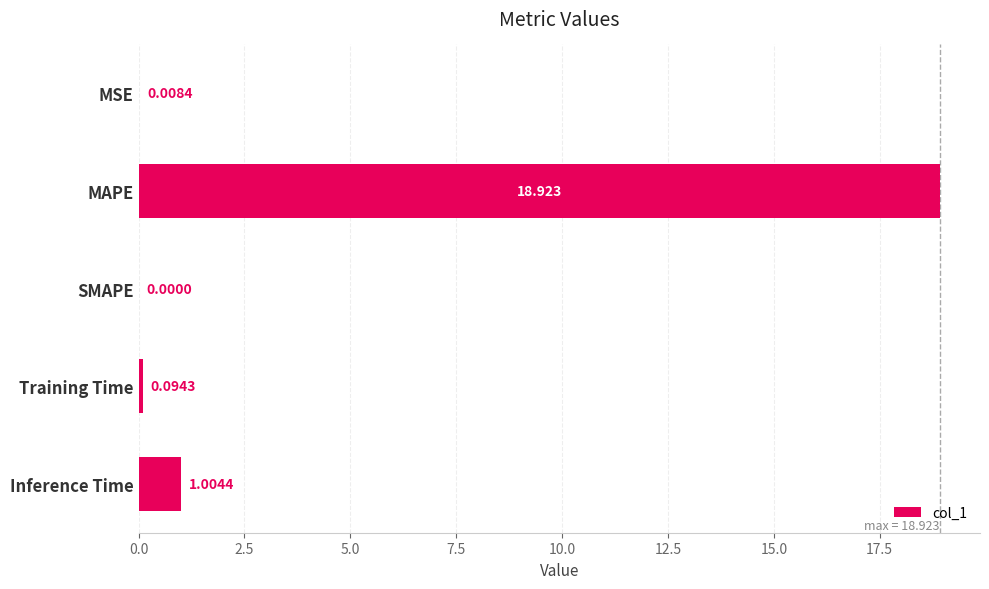

Which category has the highest value across all series?

MAPE